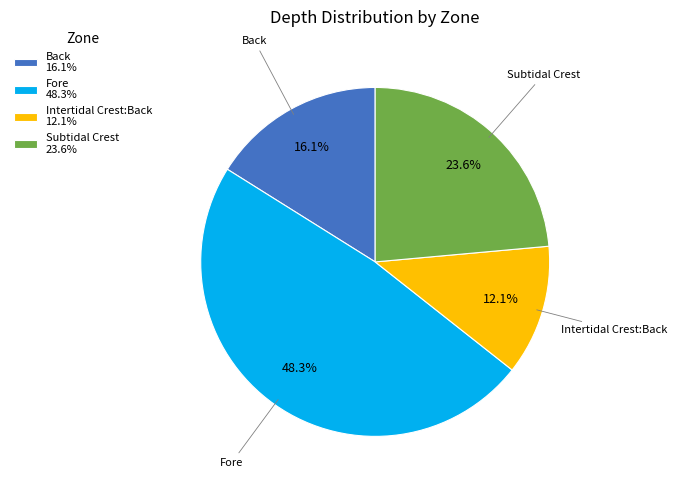

Do Intertidal Crest:Back and Fore together represent more than half of the pie?

Yes